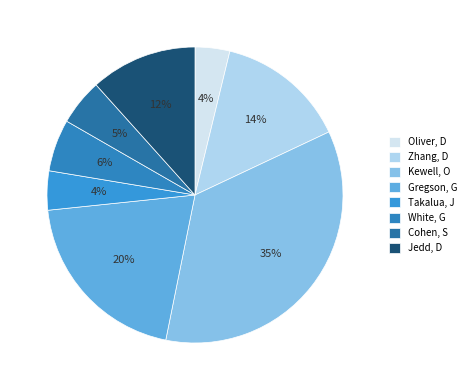

To the nearest percent, what percentage of the pie is Kewell, O?

35%